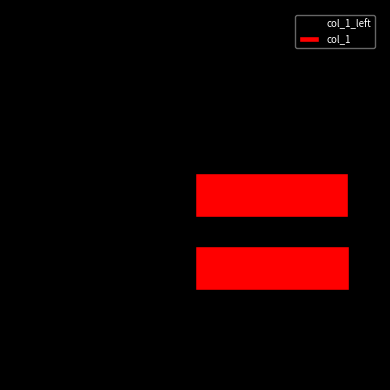

How many data points does each series have?

5